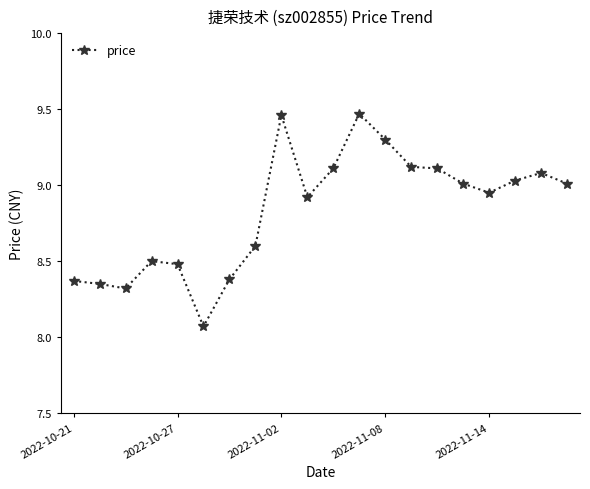

True or false: the data has more than 0 interior local peaks.

True